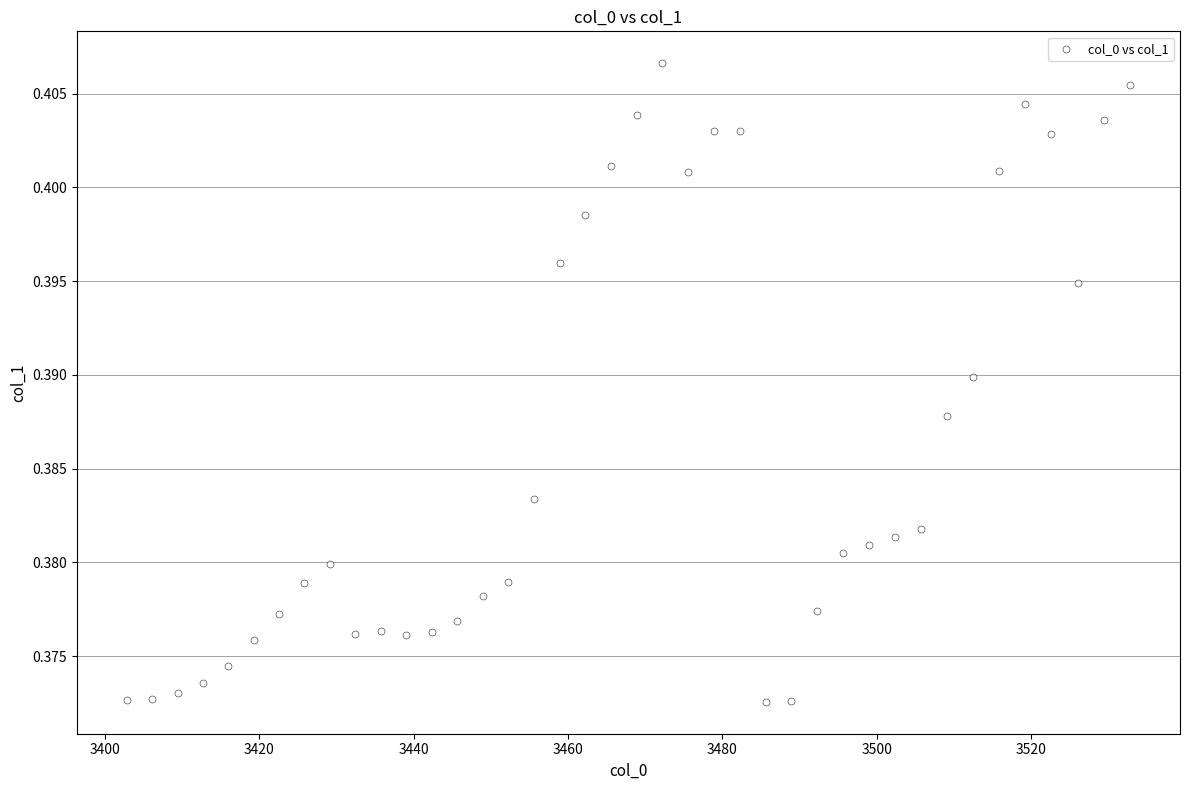

What is the range of X values (max minus min)?

129.9